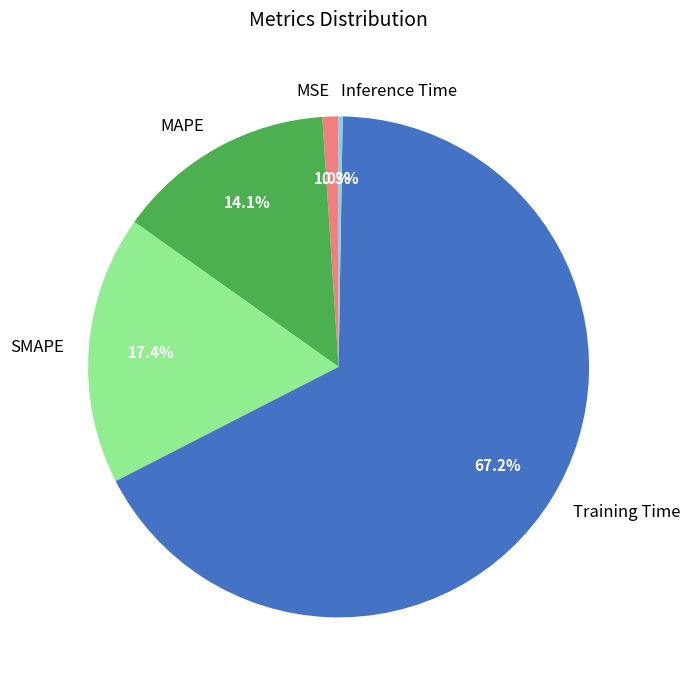

To the nearest percent, what portion does Training Time represent?

67%